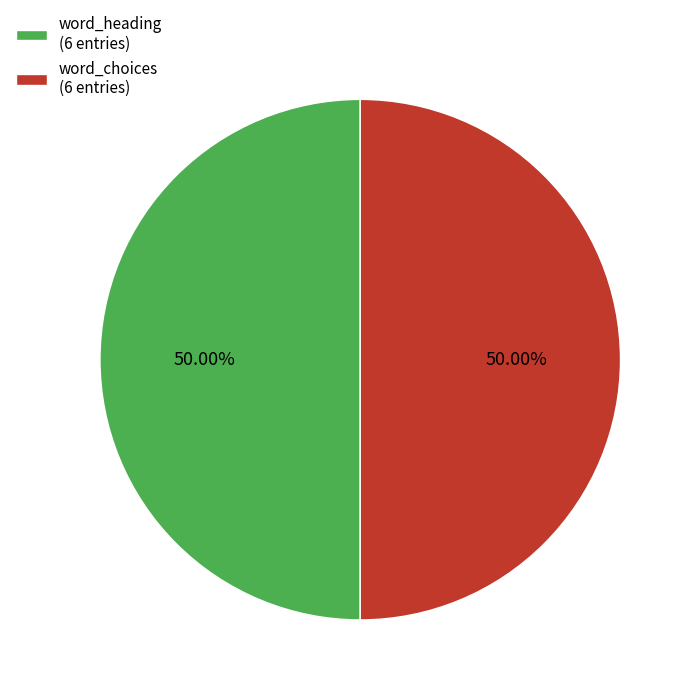

Count the number of slices in the pie.

2